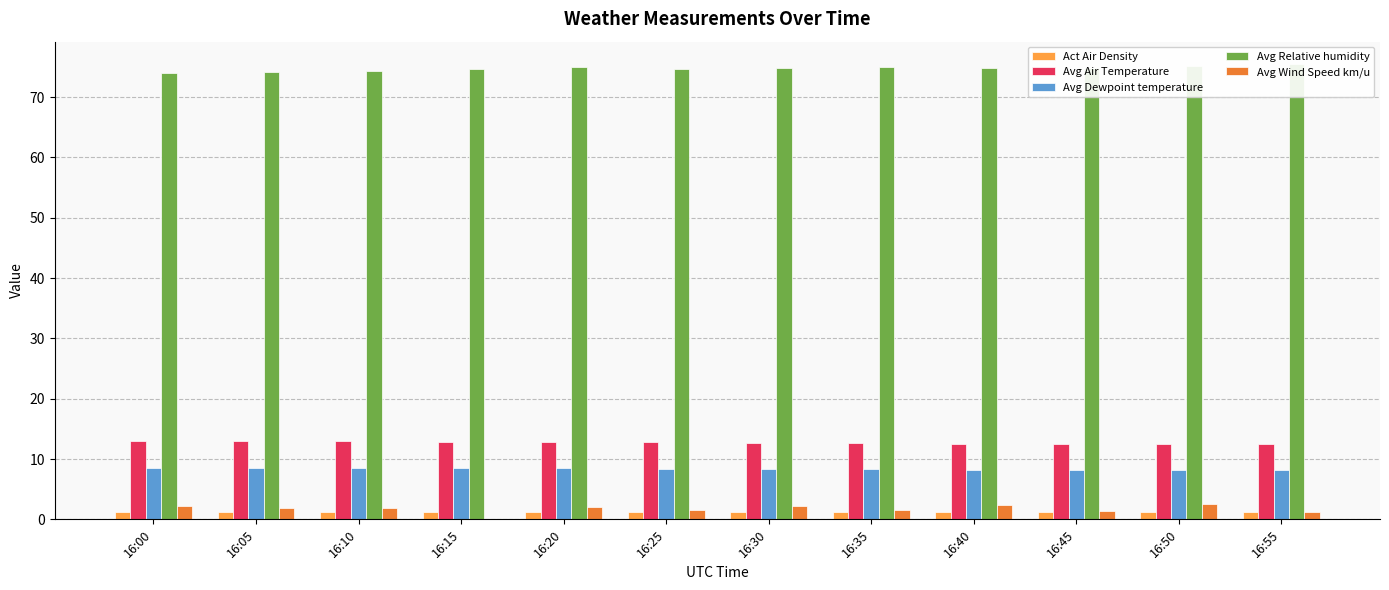

Reading left to right, transcribe all the data shown in this chart.

Act Air Density: 1.2	1.2	1.2	1.2	1.2	1.2	1.2	1.2	1.2	1.2	1.2	1.2
Avg Air Temperature: 13.0	13.0	12.9	12.9	12.9	12.8	12.7	12.6	12.5	12.5	12.5	12.5
Avg Dewpoint temperature: 8.5	8.5	8.5	8.5	8.6	8.4	8.4	8.3	8.2	8.2	8.2	8.2
Avg Relative humidity: 74.1	74.2	74.4	74.7	74.9	74.7	74.8	75.0	74.8	74.8	75.1	75.4
Avg Wind Speed km/u: 2.2	1.8	1.9	0.0	2.0	1.5	2.2	1.6	2.4	1.5	2.5	1.3